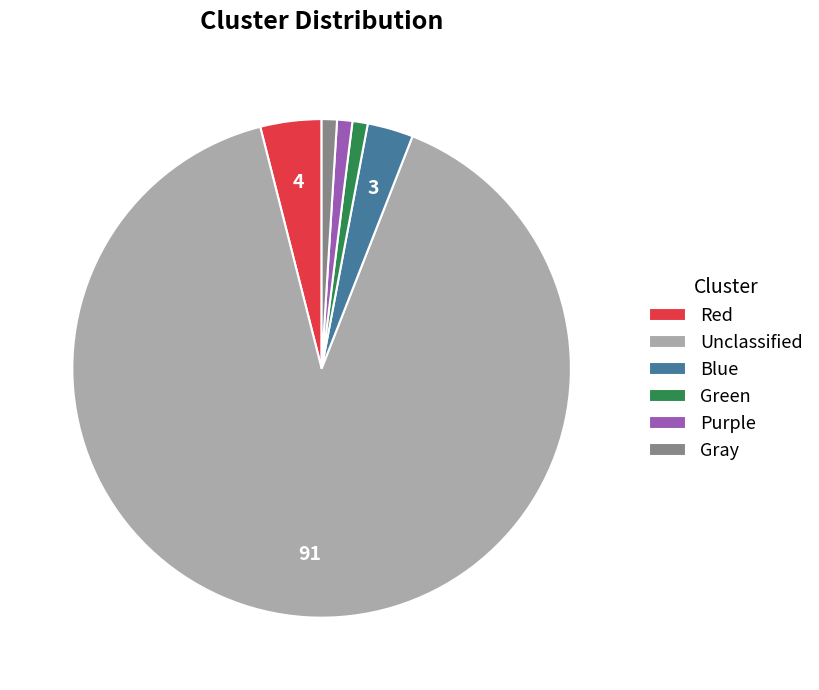

The Red slice represents 4% of the pie. True or false?

True